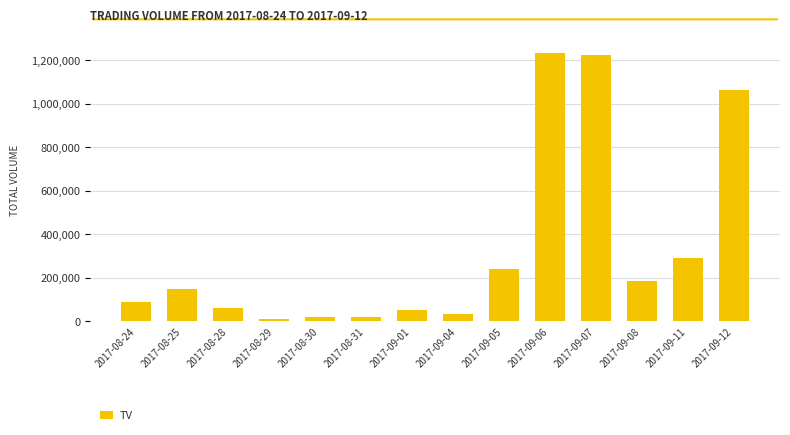

Approximately how many times larger is the value at 2017-09-11 compared to 2017-09-05?

1.2